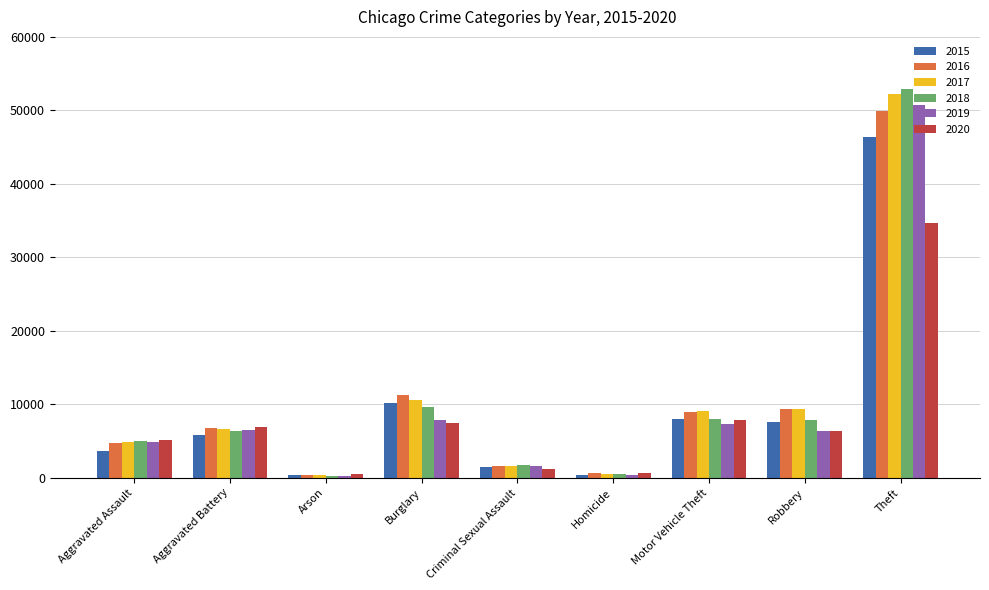

At which label does 2020 reach its peak?

Theft